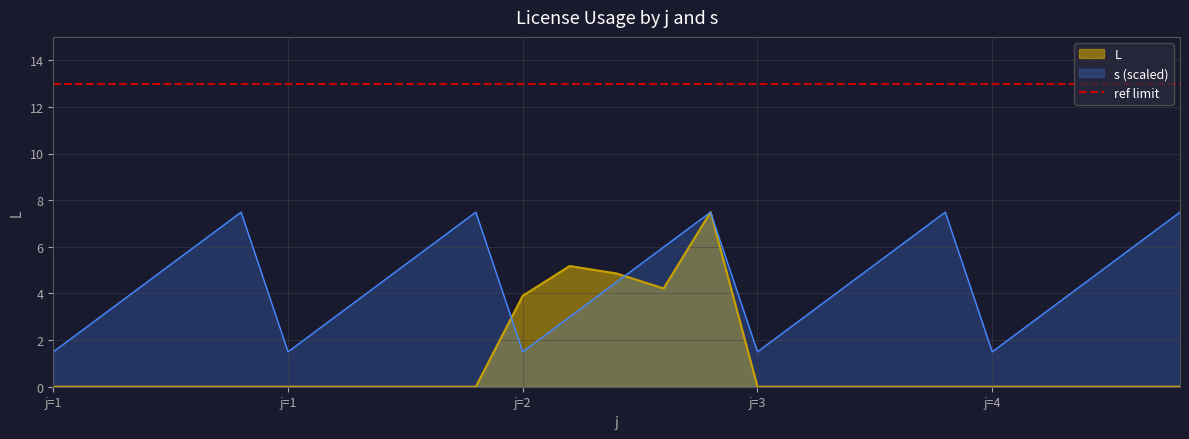

Rank the series by their maximum value, from highest to lowest.

L, s